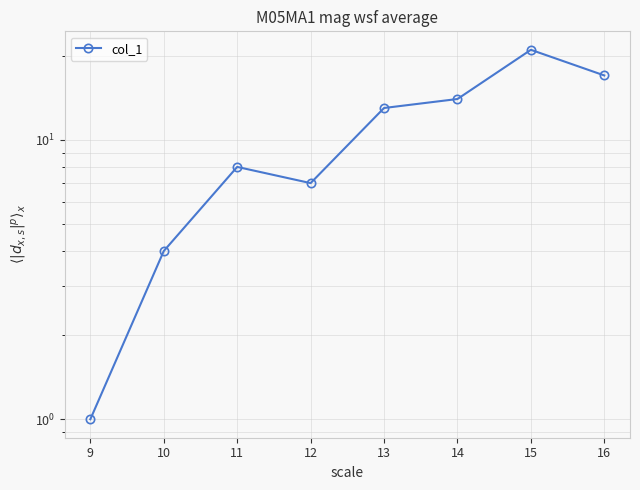

What is the value of the 4th point from the left?

7